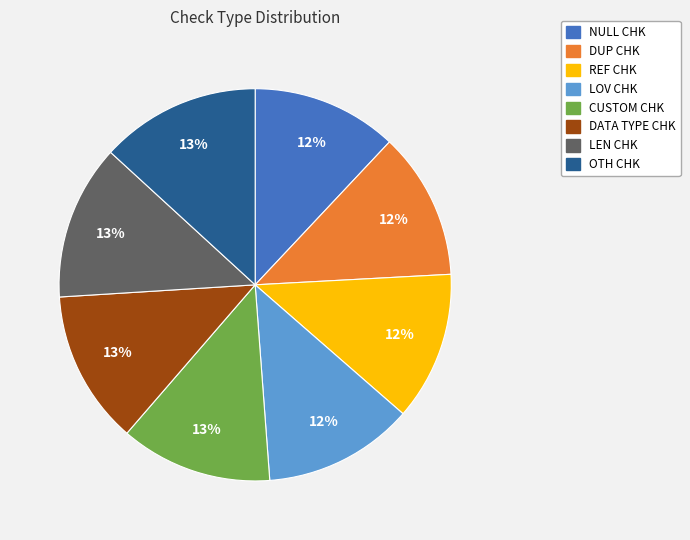

Between OTH CHK and REF CHK, which is larger?

OTH CHK